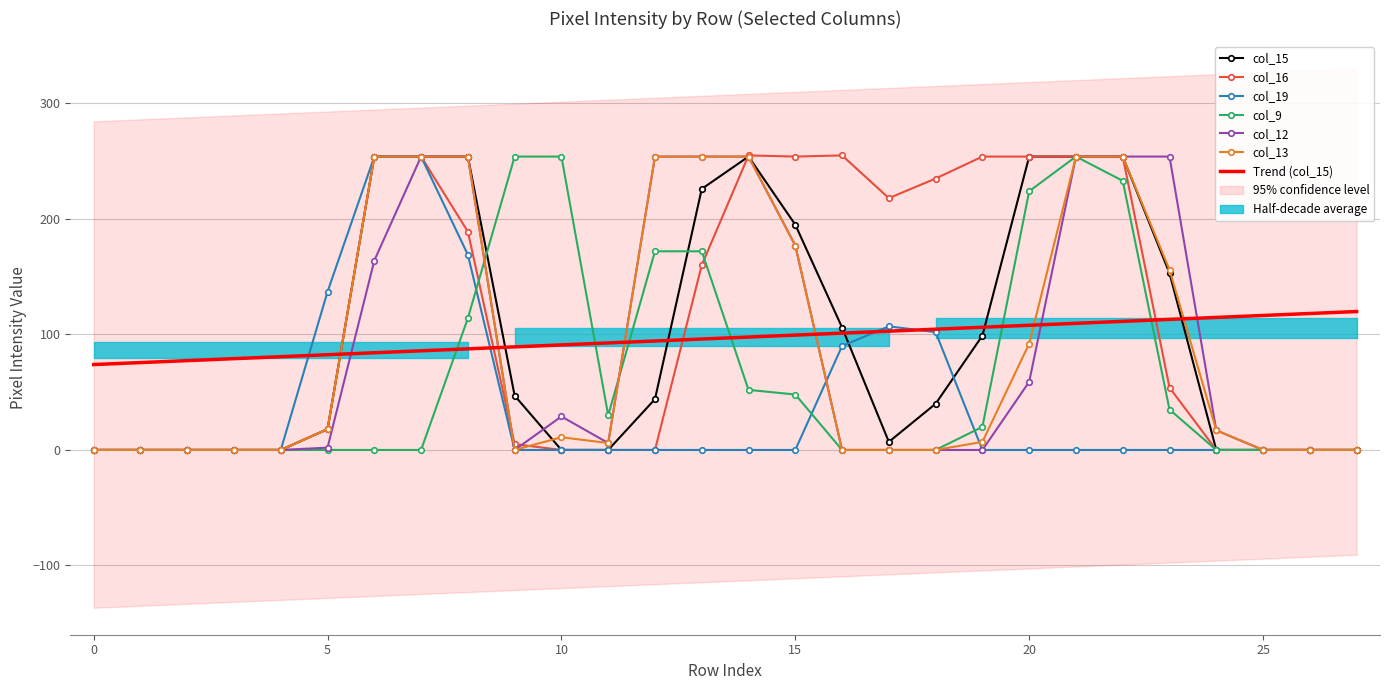

What is the highest value of the col_15 series?

254.0